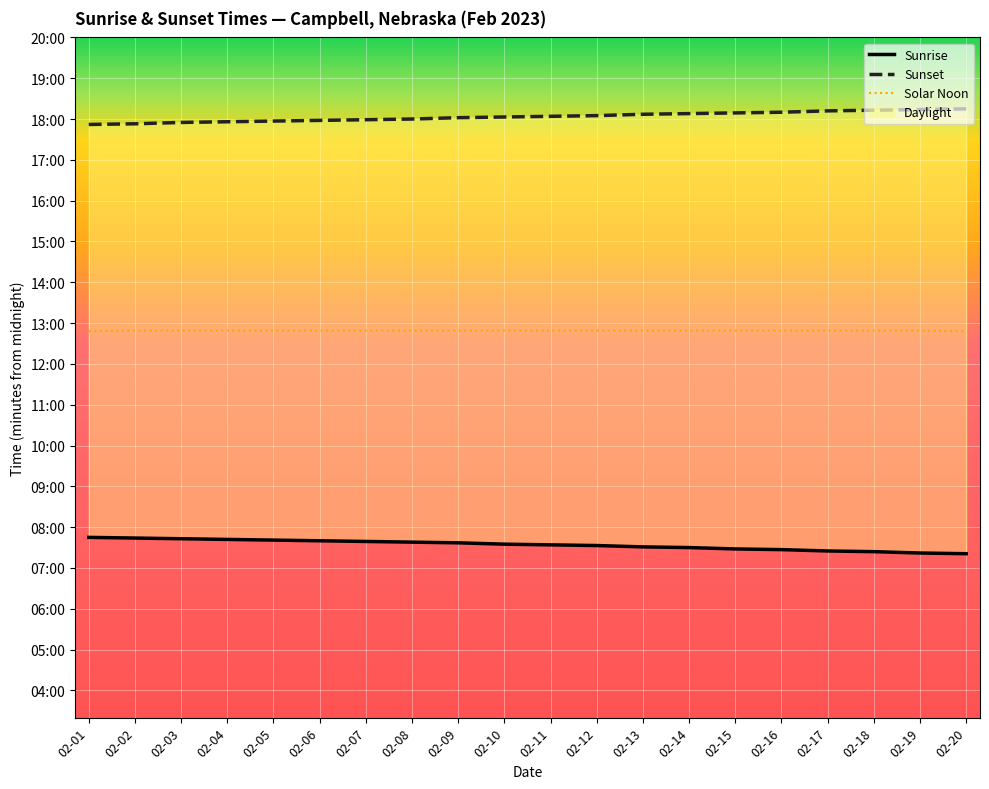

At which label is Solar Noon closest to 768?

02-01